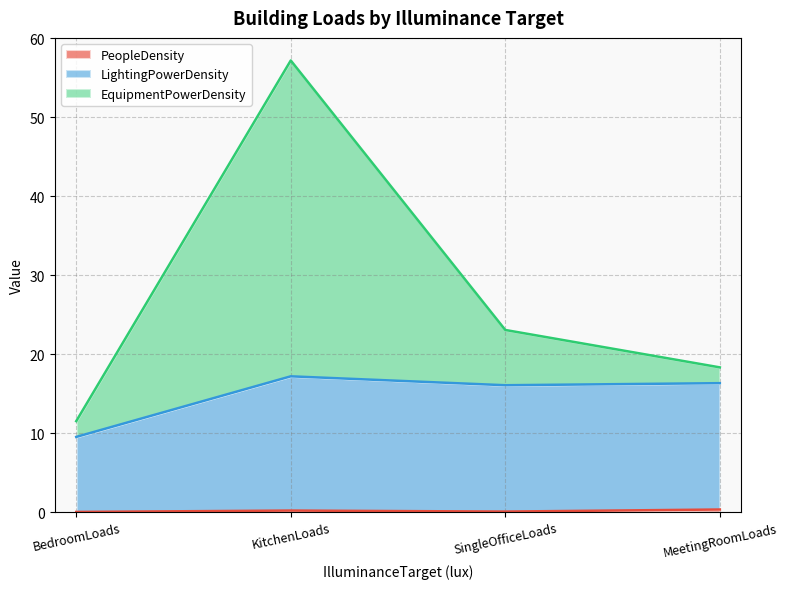

Reading left to right, list all the values displayed in this chart.

PeopleDensity: 0.0	0.2	0.1	0.3
LightingPowerDensity: 9.5	17.2	16.1	16.3
EquipmentPowerDensity: 11.5	57.2	23.1	18.3